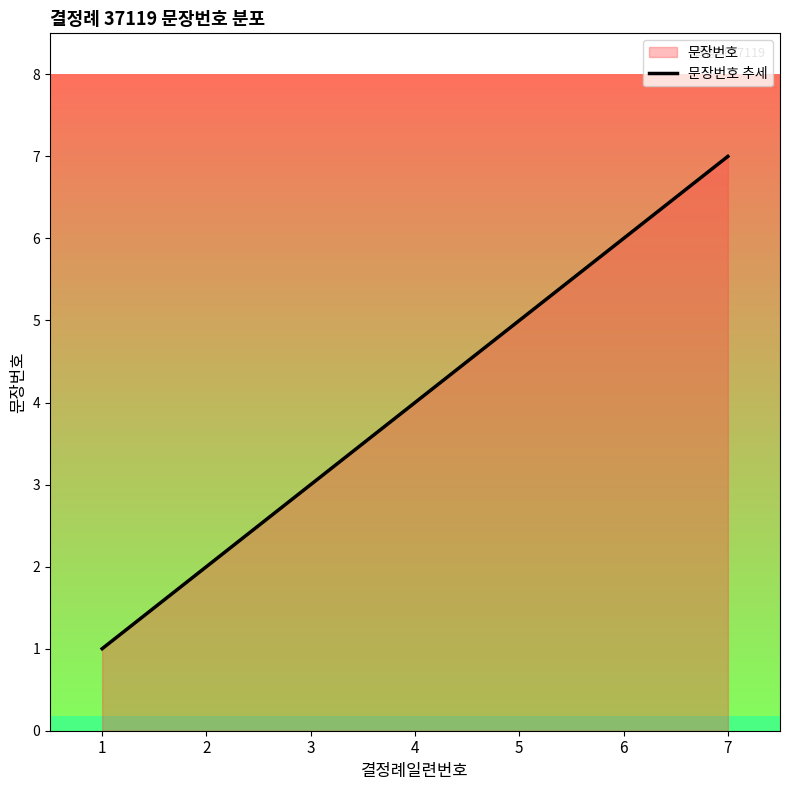

Which has a higher value, 1 or 3?

3